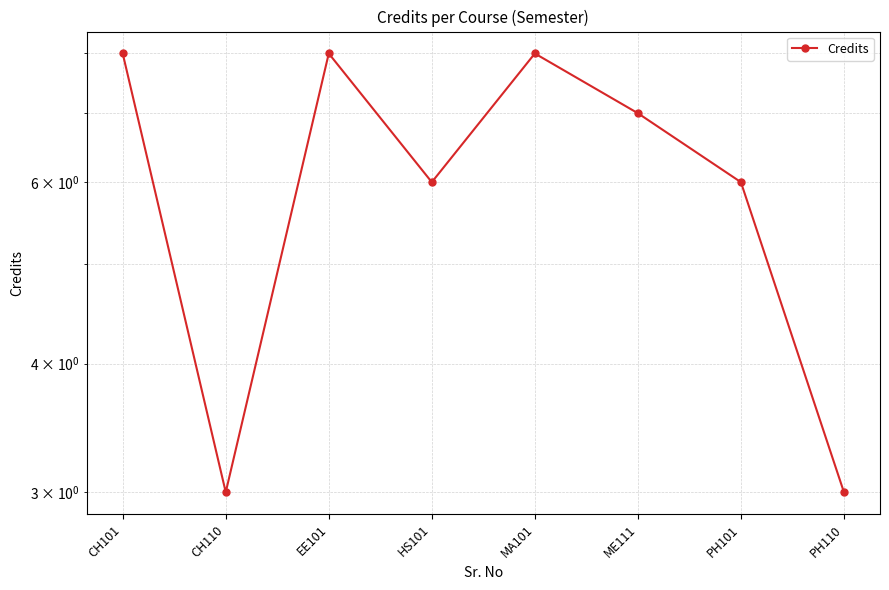

How many data points are less than 7?

4